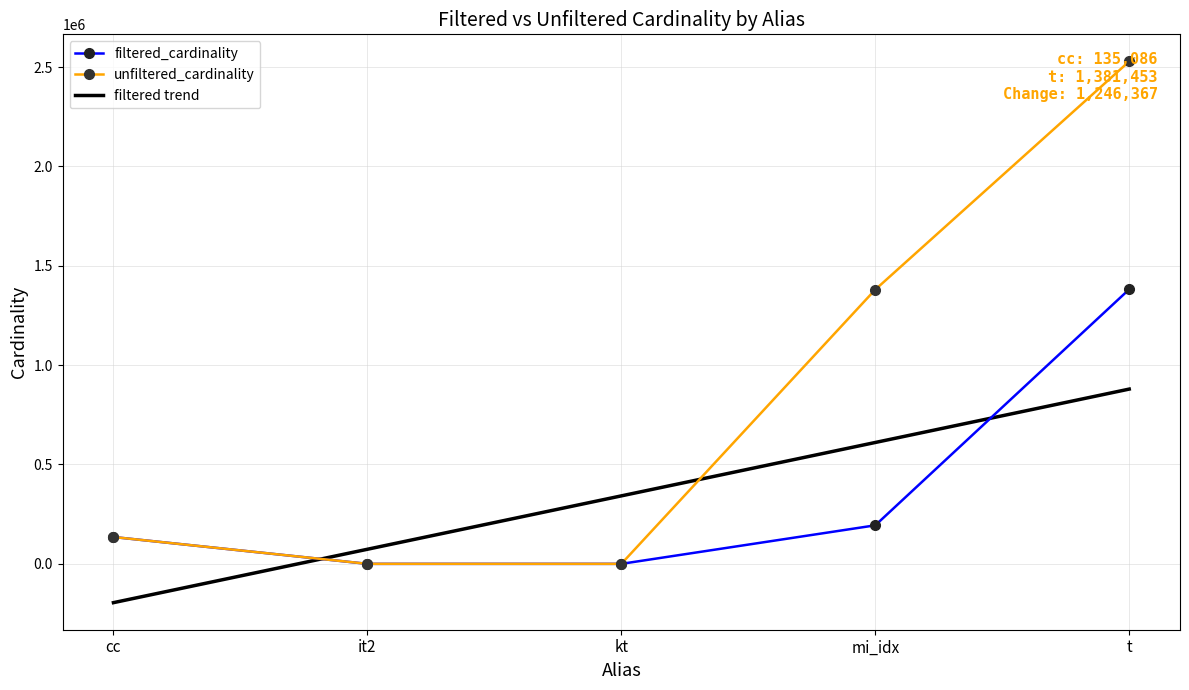

Rank the categories by value from highest to lowest.

t, mi_idx, cc, it2, kt